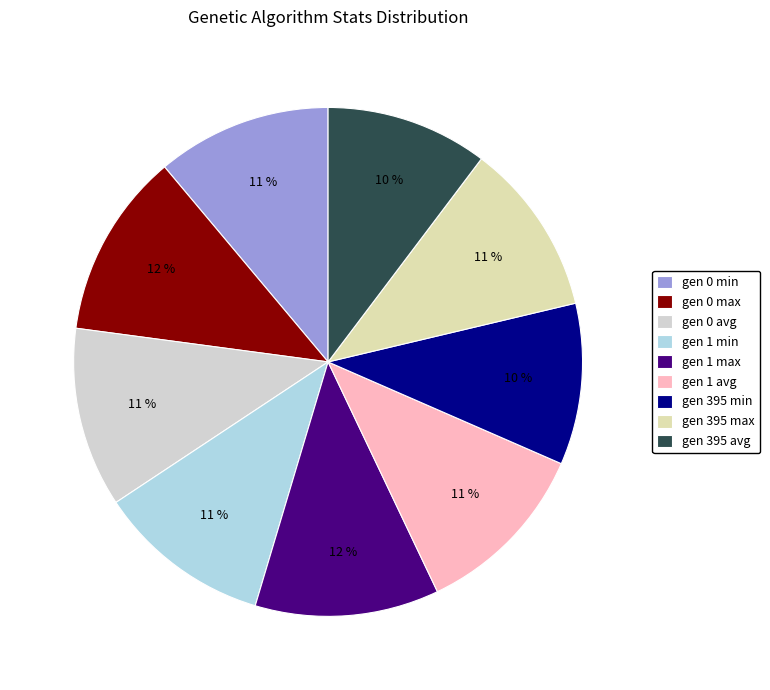

To the nearest percent, what portion does gen 1 avg represent?

11%